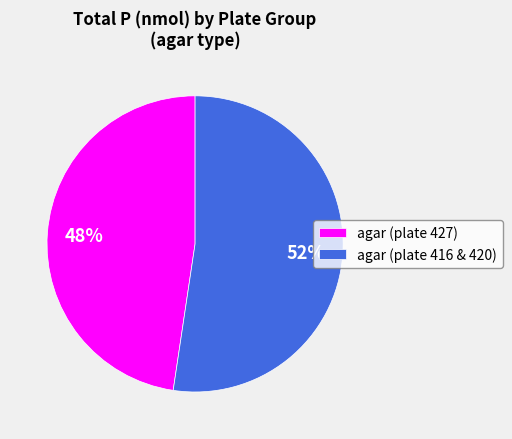

Rank the categories by value from lowest to highest.

agar (plate 427), agar (plate 416 & 420)